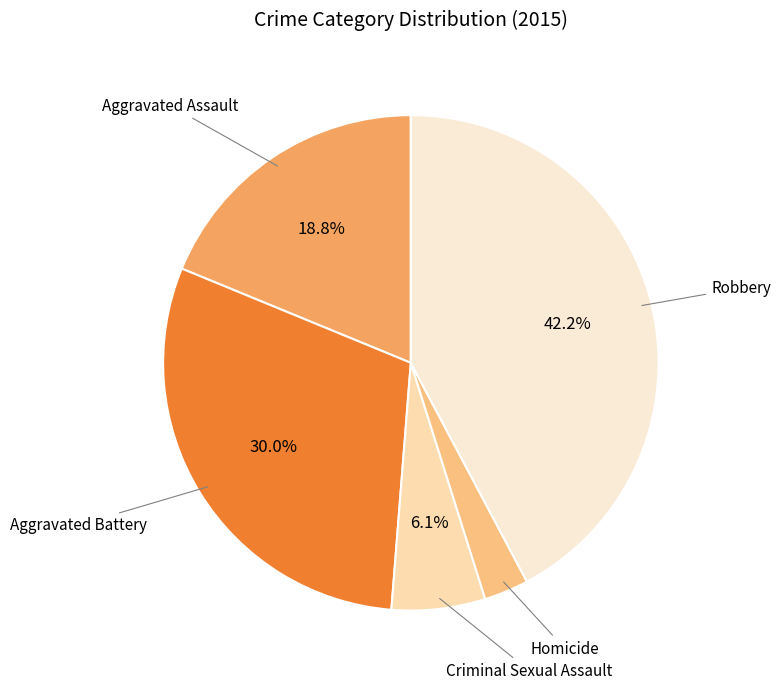

Is there a majority slice in this chart?

No